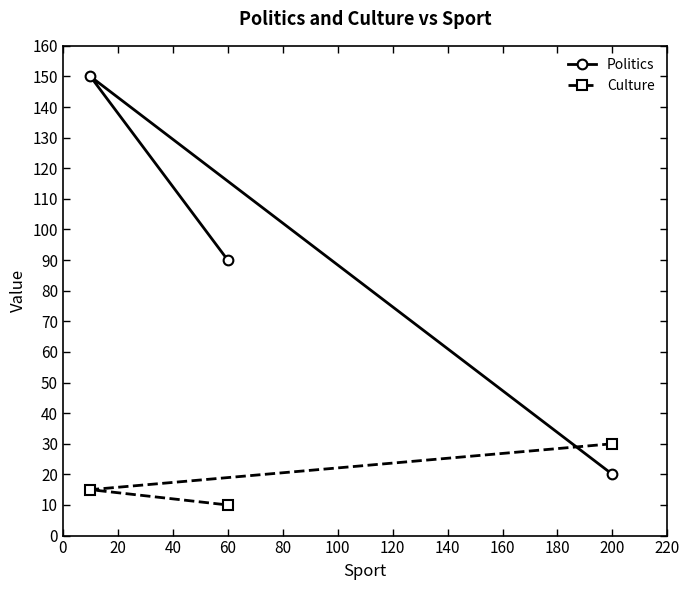

True or false: Politics has a value of 36 at 0.

False